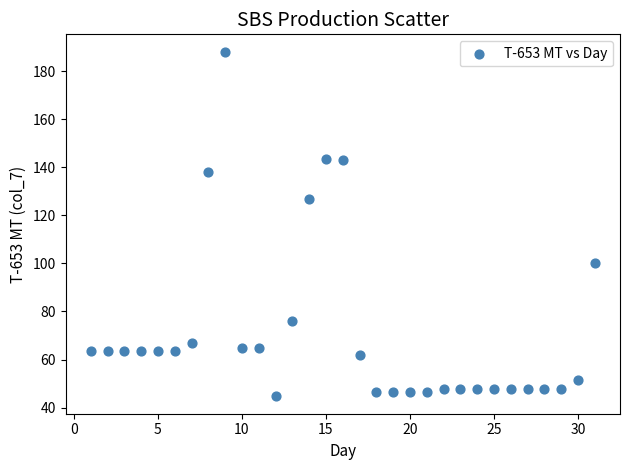

What Y value in the scatter plot is closest to 116?

126.7